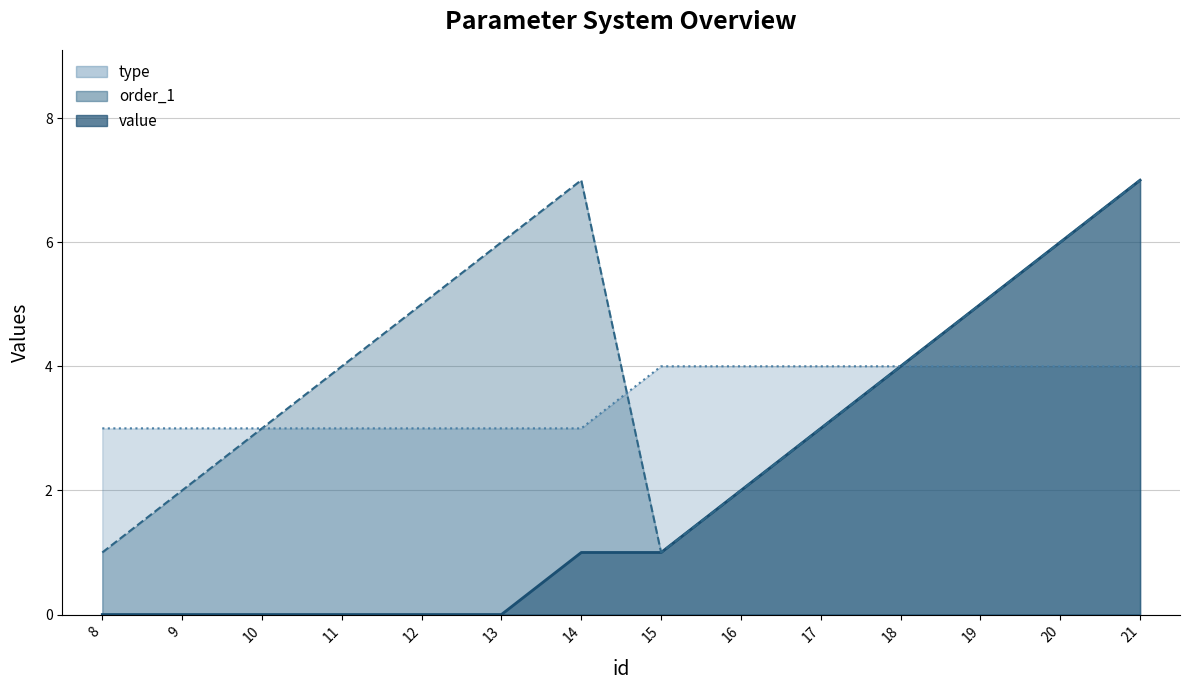

Reading left to right, list all the values displayed in this chart.

value_line: 0	0	0	0	0	0	1	1	2	3	4	5	6	7
order_1_line: 1	2	3	4	5	6	7	1	2	3	4	5	6	7
type_line: 3	3	3	3	3	3	3	4	4	4	4	4	4	4